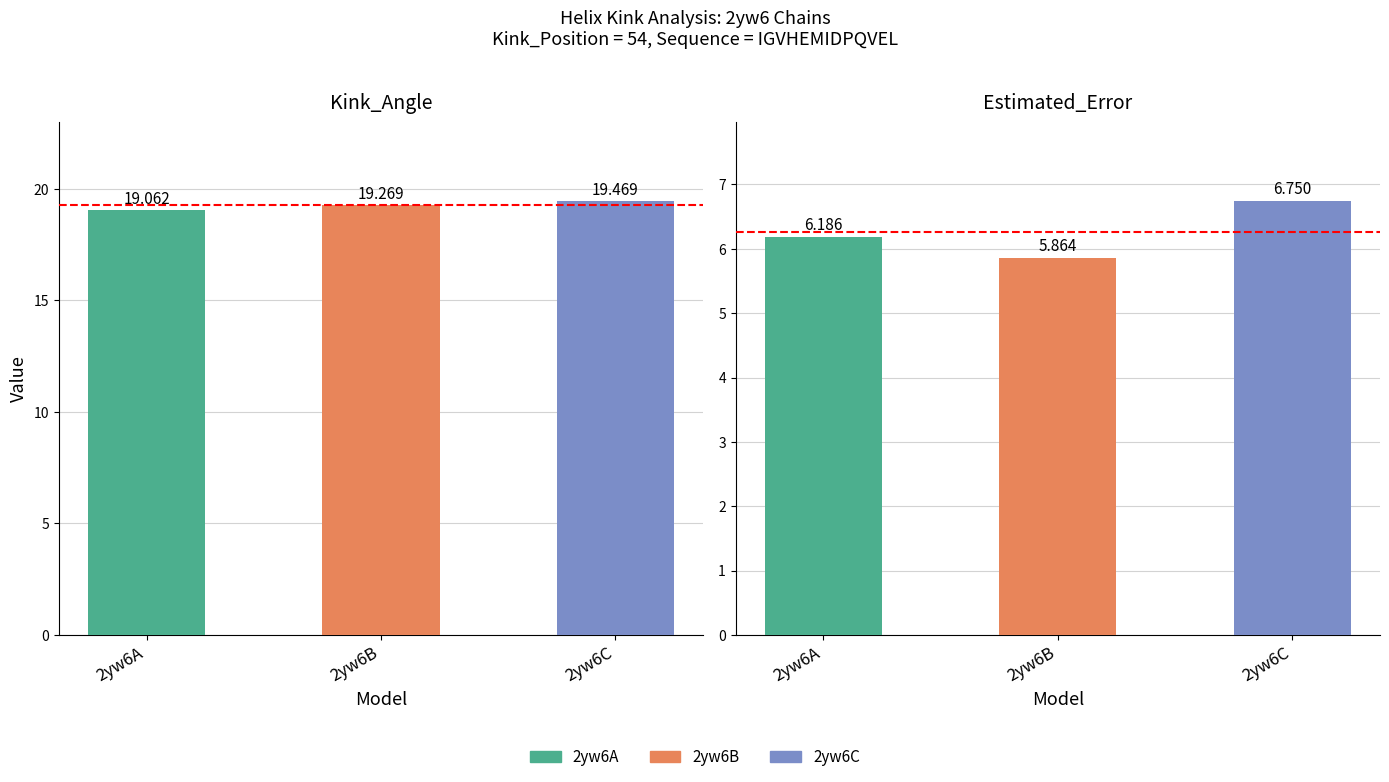

What is the sum of the Estimated_Error values at 2yw6C and 2yw6A?

12.9